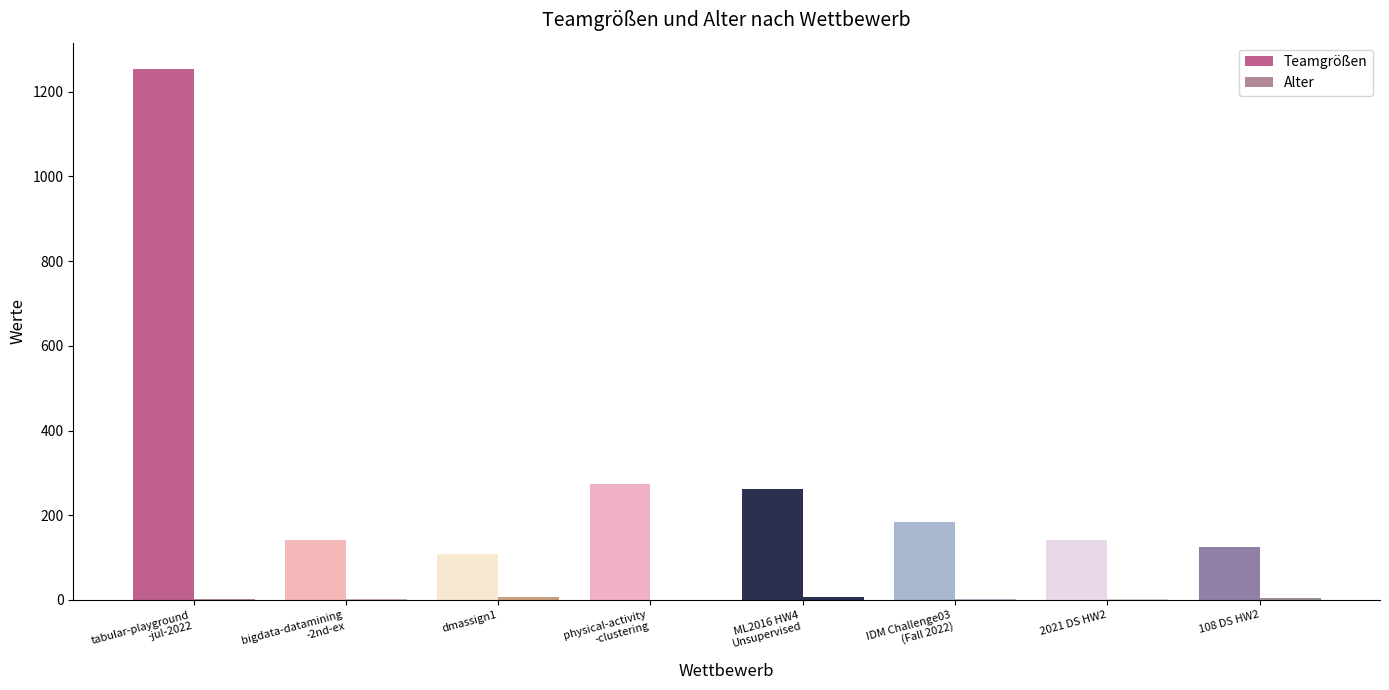

Where does the Alter series first go above 3?

dmassign1